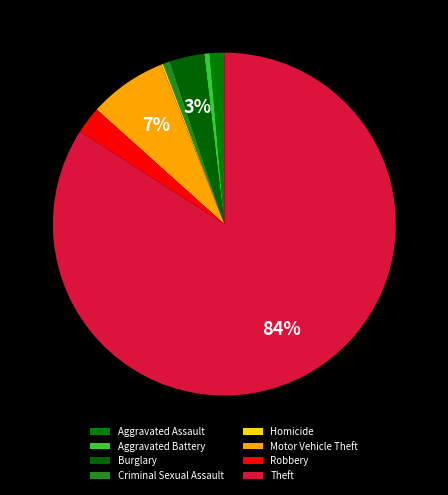

Rank the categories by value from highest to lowest.

Theft, Motor Vehicle Theft, Burglary, Robbery, Aggravated Assault, Criminal Sexual Assault, Aggravated Battery, Homicide